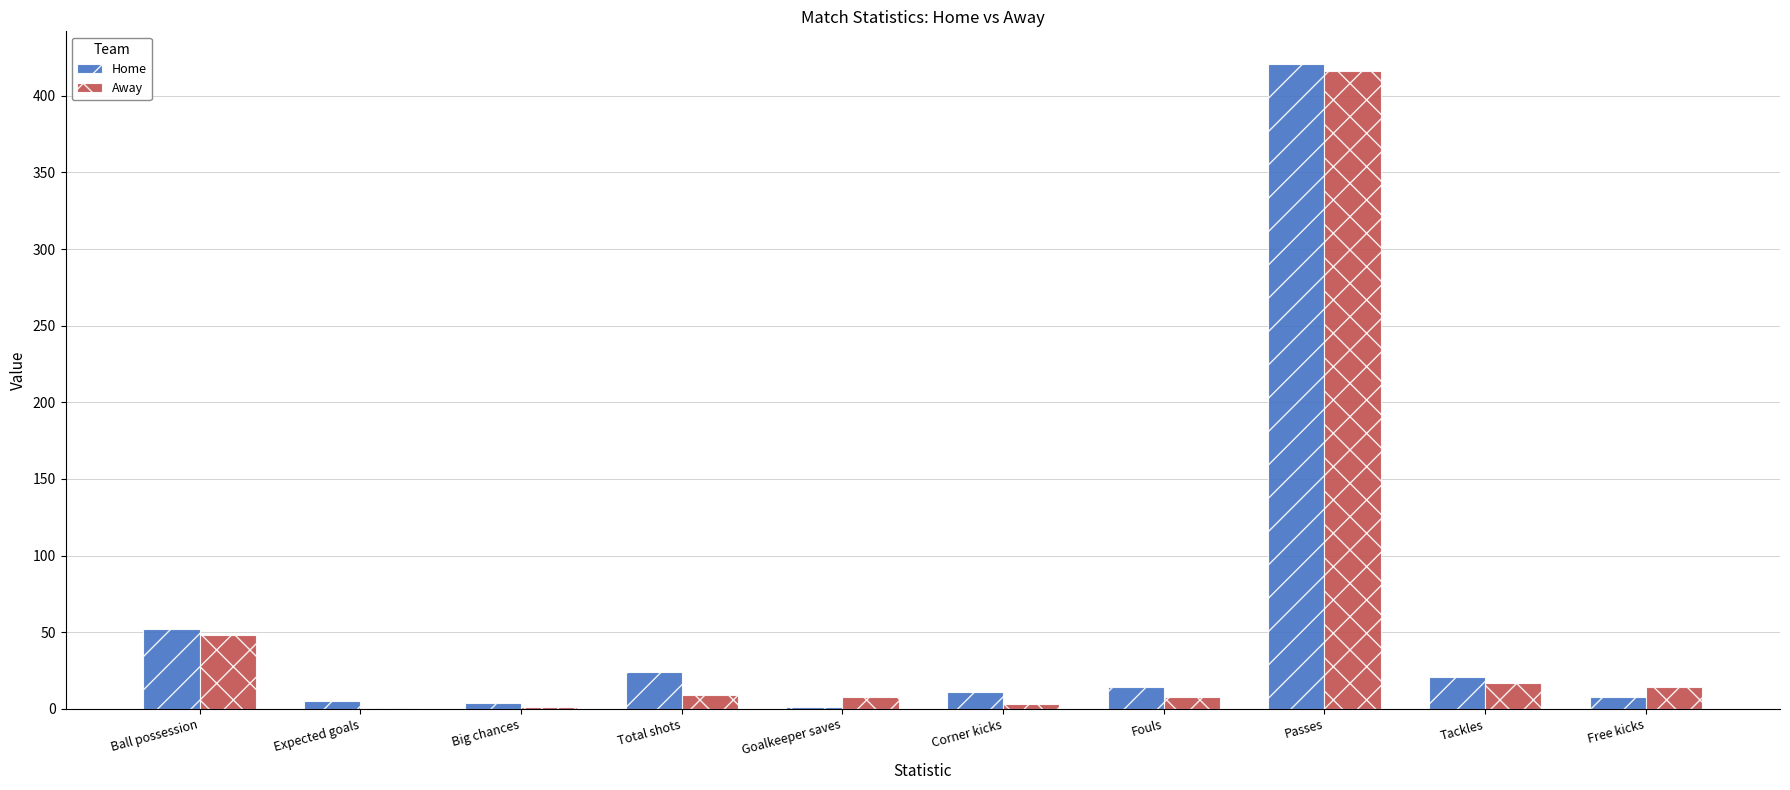

Where does the Home series first go above 14?

Ball possession